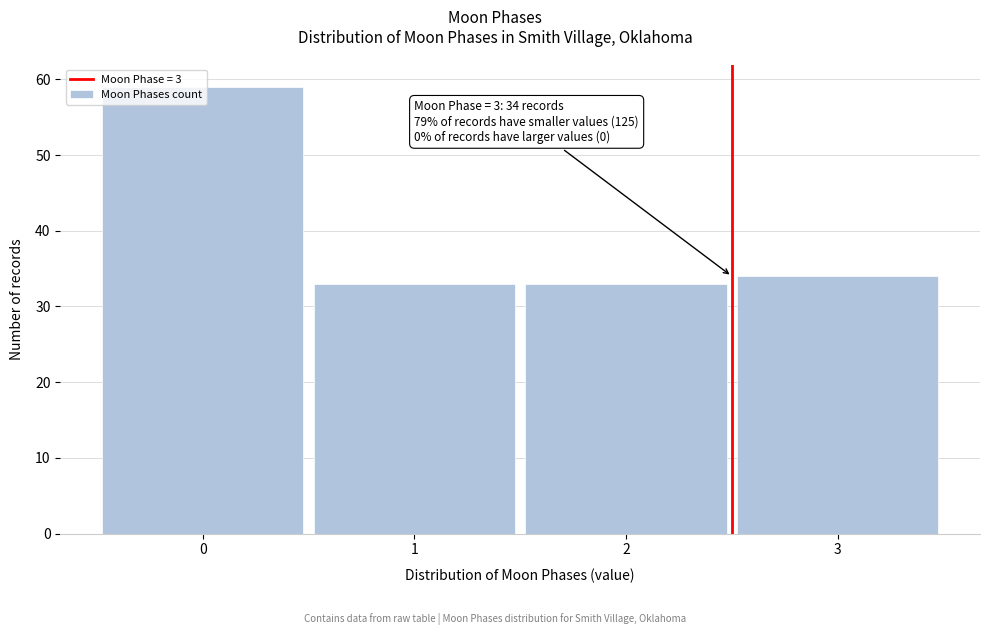

What is the average value?

40